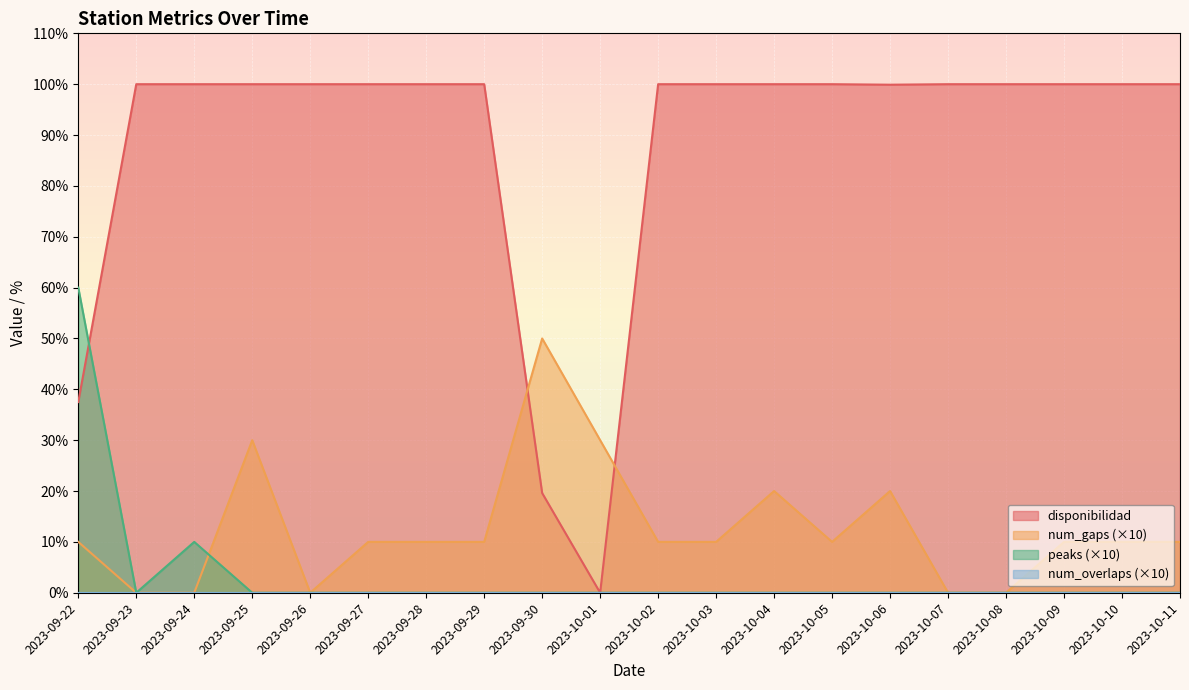

What is the difference between the highest and lowest values at 2023-10-04?

100.0